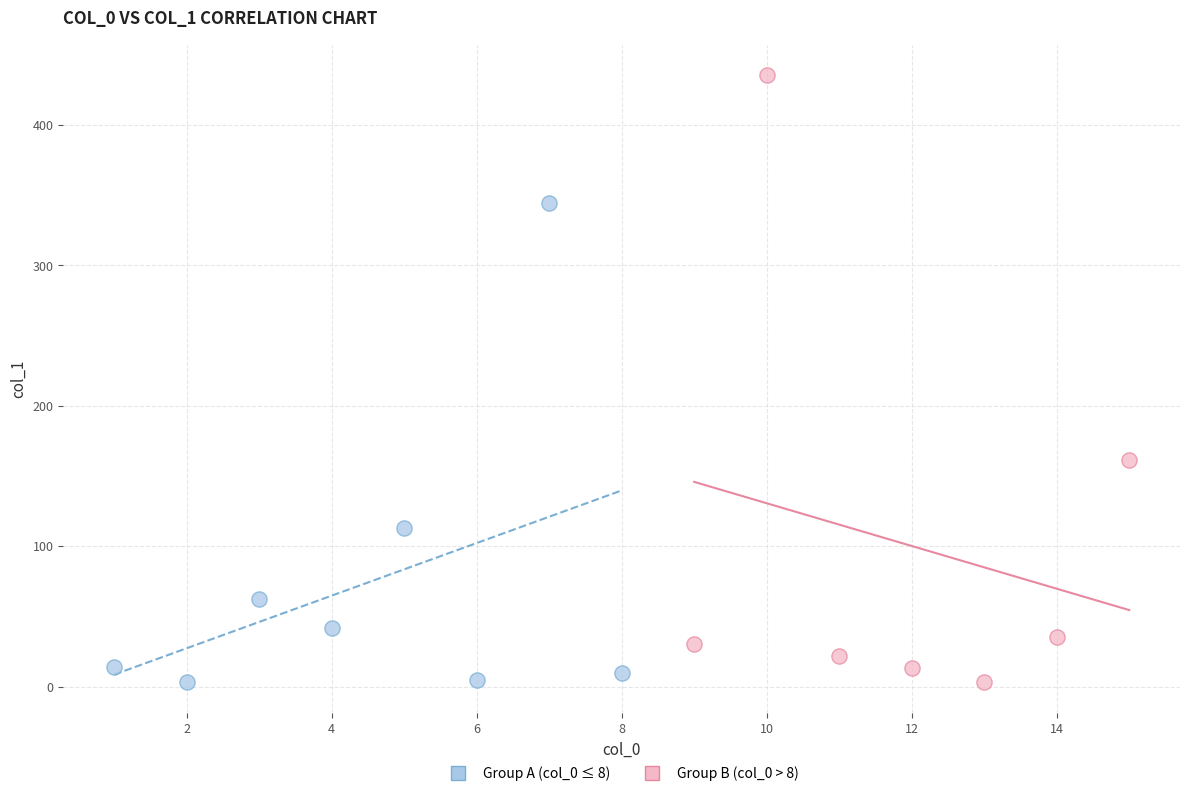

What are all the series names shown in the legend?

Group A (col_0 ≤ 8), Group B (col_0 > 8)